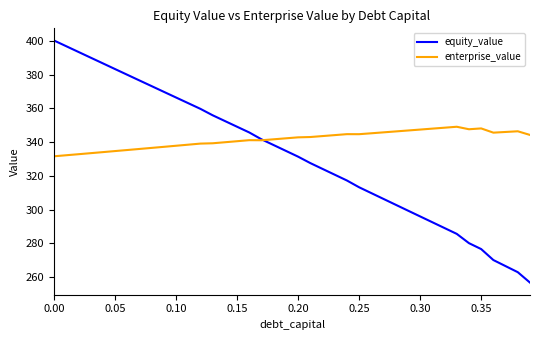

List the series in order of their overall mean, highest first.

enterprise_value, equity_value